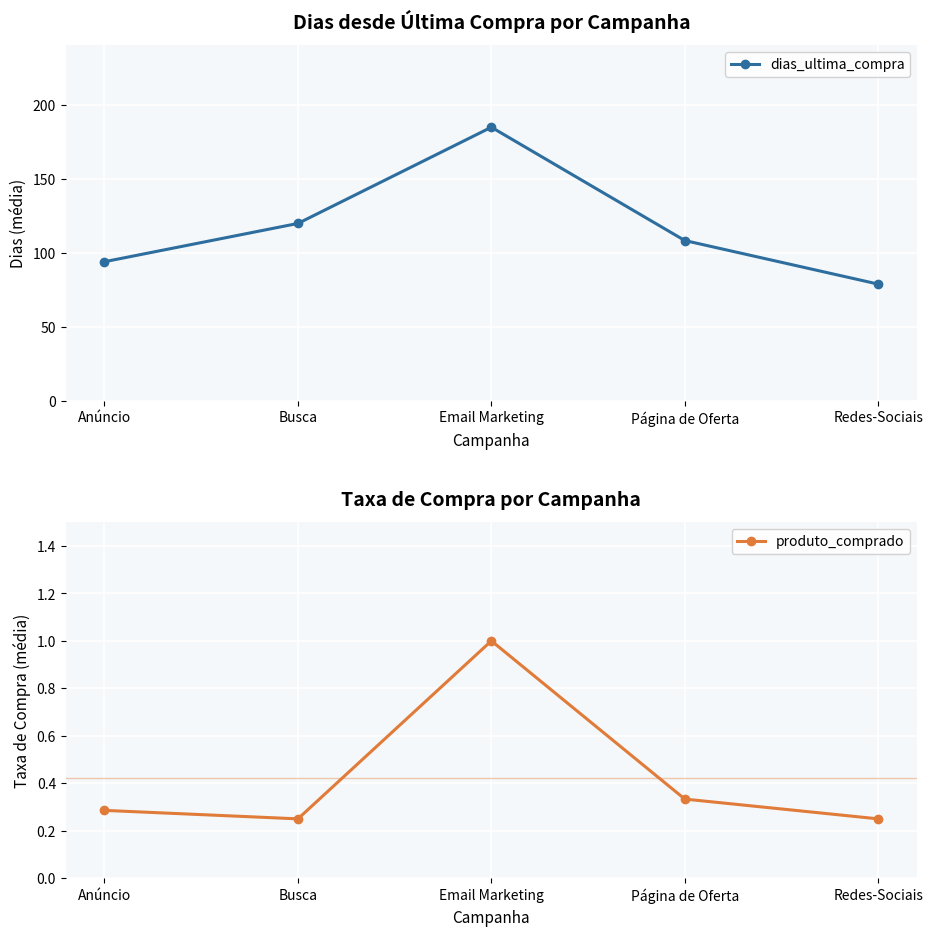

Reading left to right, list all the values displayed in this chart.

dias_ultima_compra: 94.1	120.0	185.0	108.4	79.0
produto_comprado: 0.3	0.2	1.0	0.3	0.2